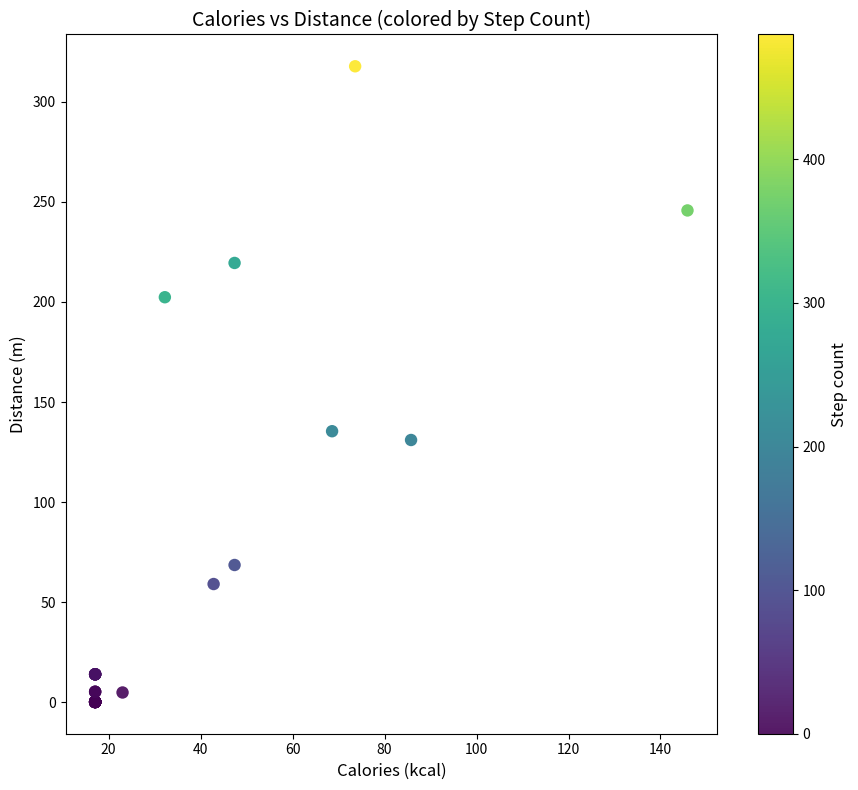

What Y value in the scatter plot is closest to 158?

135.4